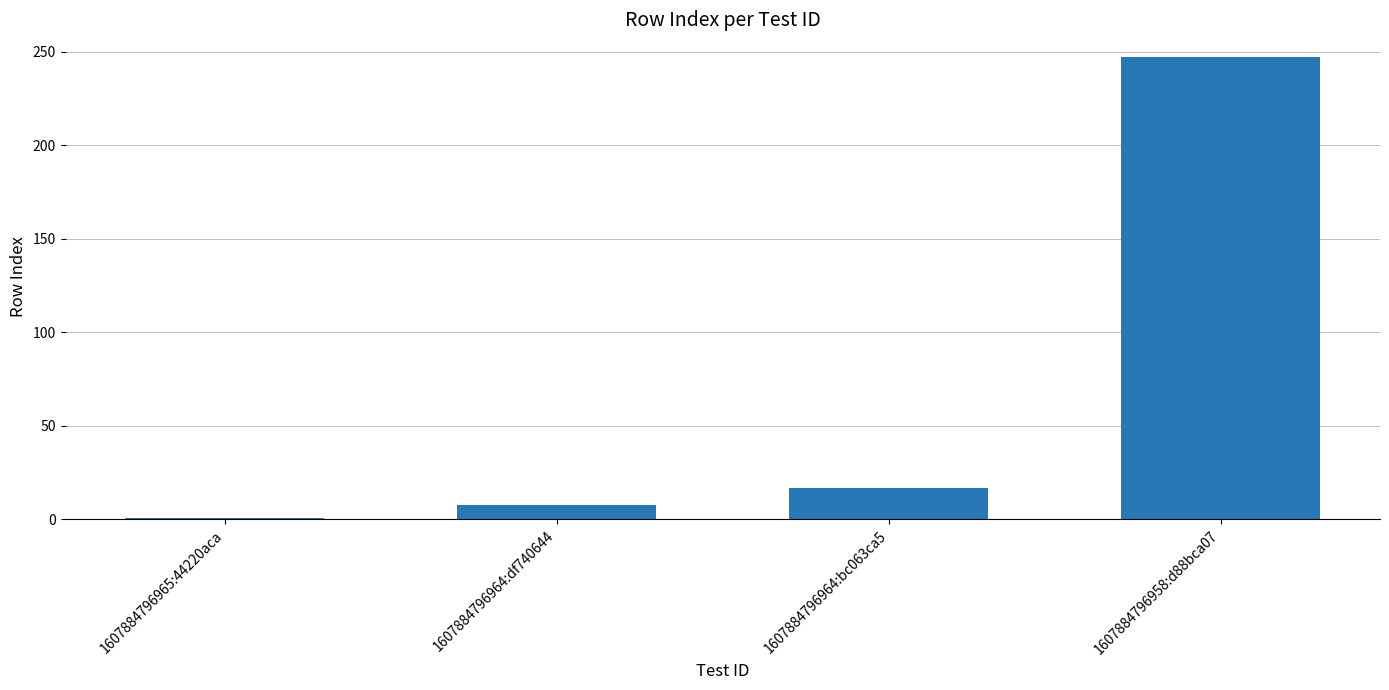

Rank the categories by value from lowest to highest.

1607884796965:44220aca, 1607884796964:df740644, 1607884796964:bc063ca5, 1607884796958:d88bca07